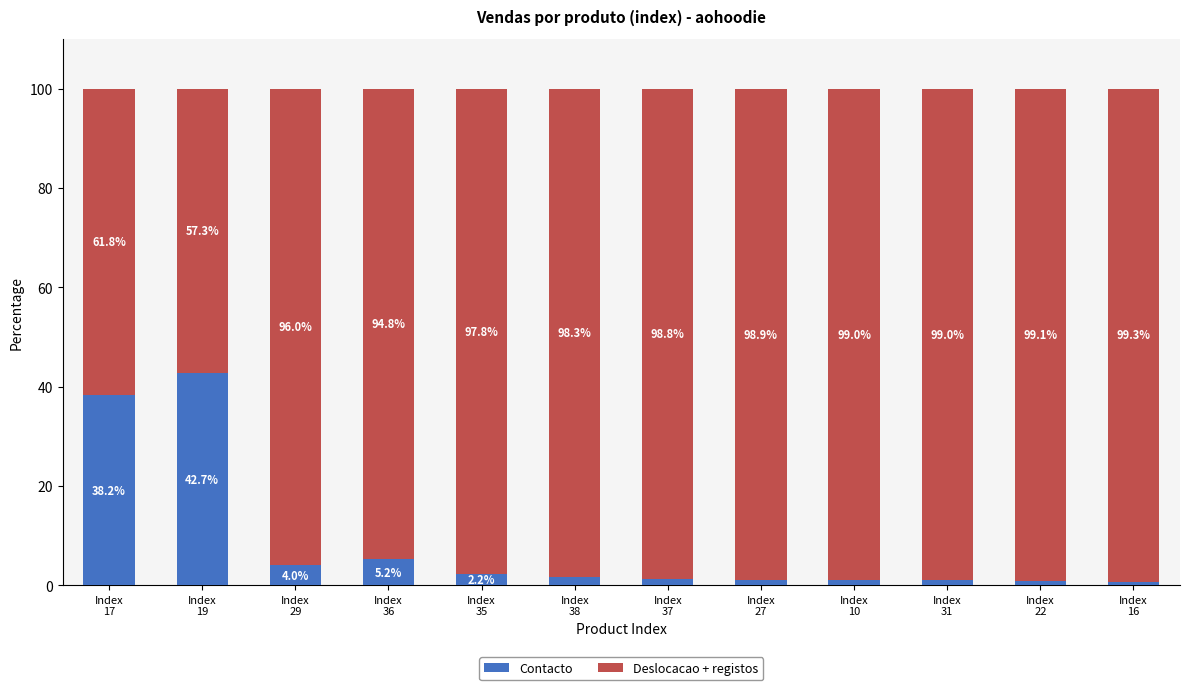

Count the number of categories in the chart.

12